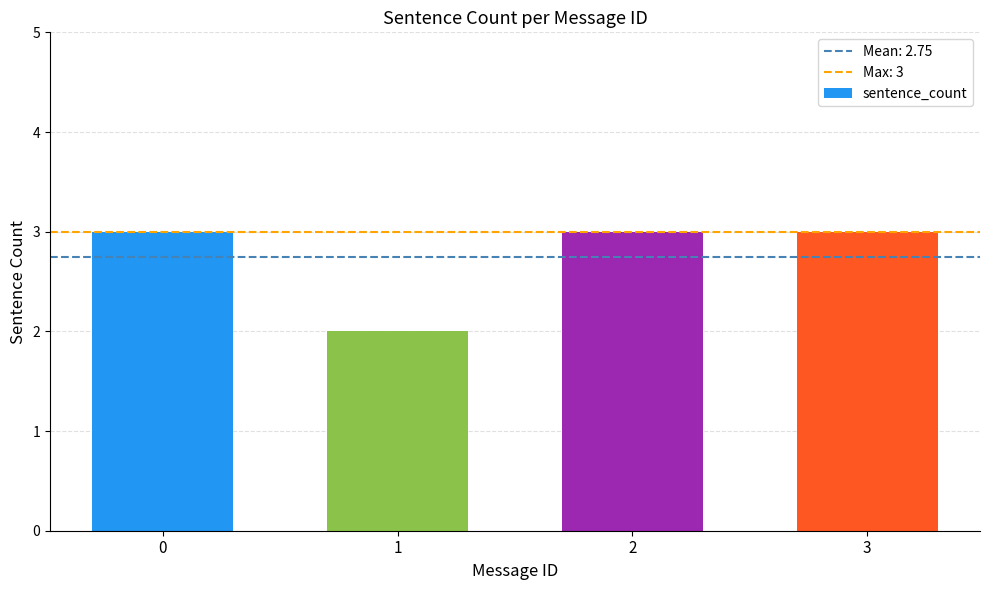

Reading left to right, extract all data points from this chart.

3	2	3	3